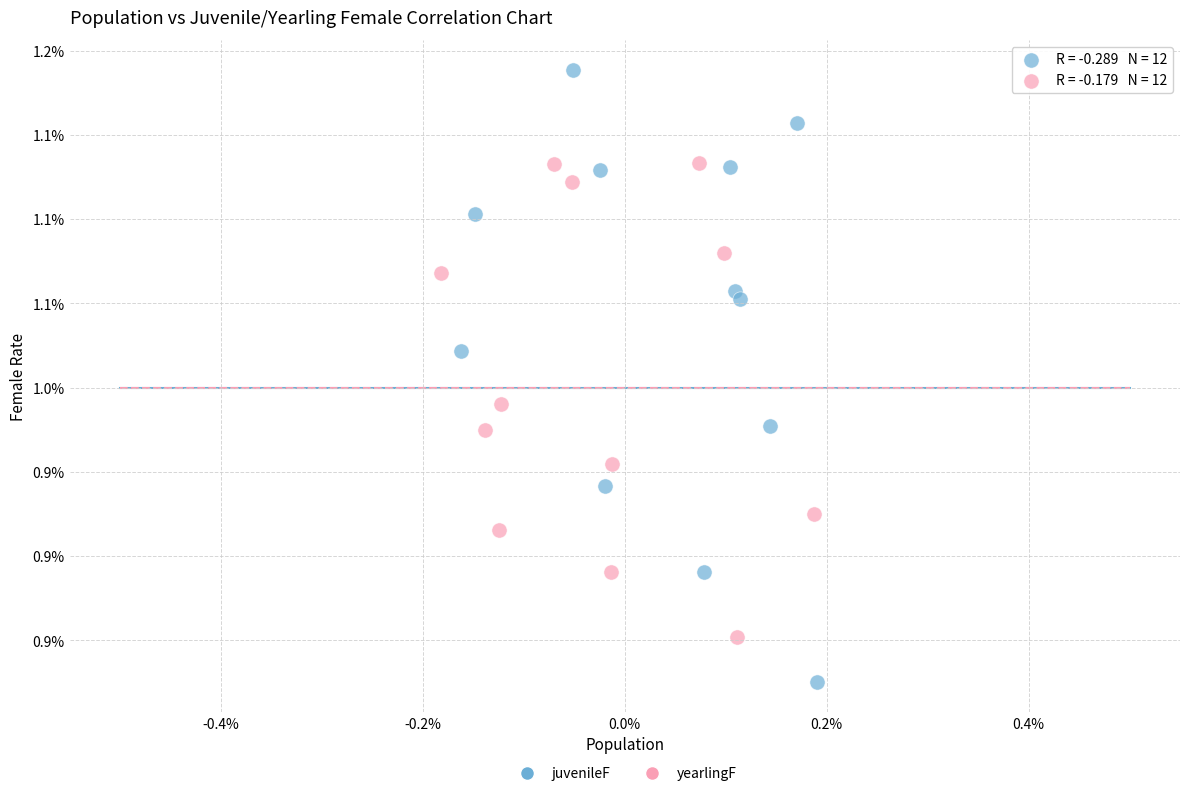

What are all the series names shown in the legend?

juvenileF, yearlingF